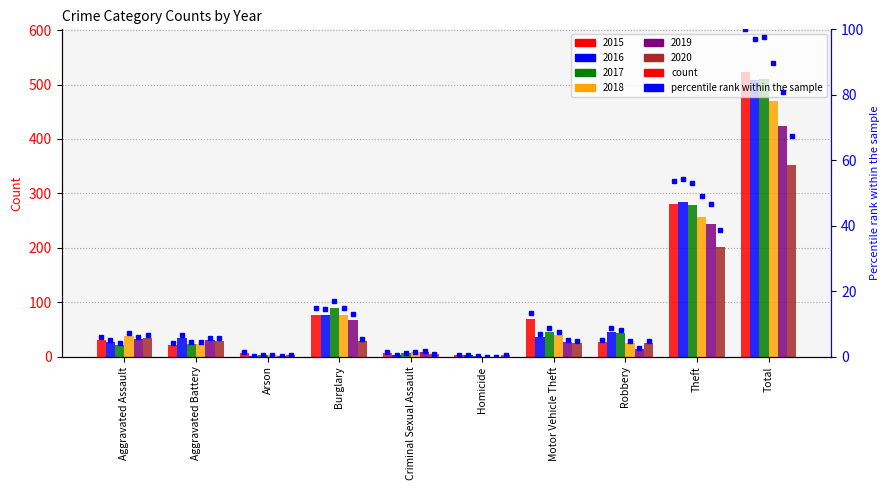

What is the spread (max minus min) of values at Motor Vehicle Theft?

44